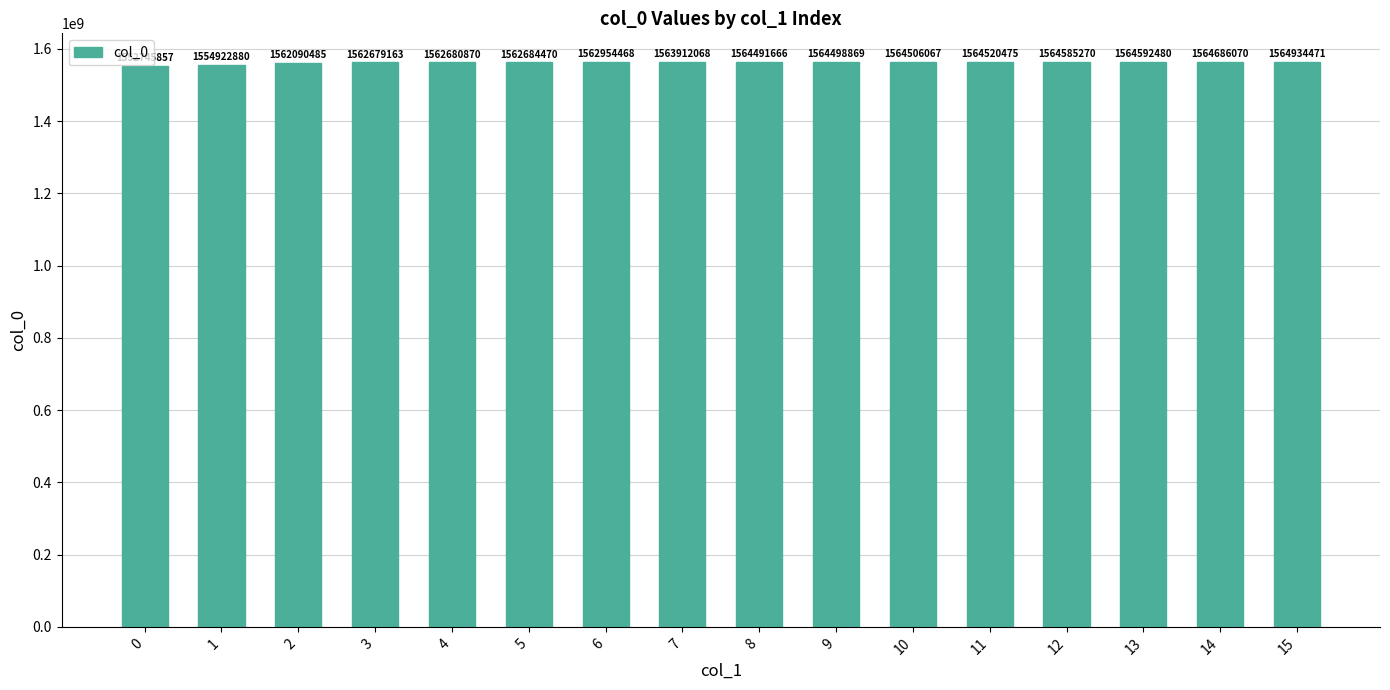

Reading left to right, transcribe all the data shown in this chart.

0=1552745857	1=1554922880	2=1562090485	3=1562679163	4=1562680870	5=1562684470	6=1562954468	7=1563912068	8=1564491666	9=1564498869	10=1564506067	11=1564520475	12=1564585270	13=1564592480	14=1564686070	15=1564934471